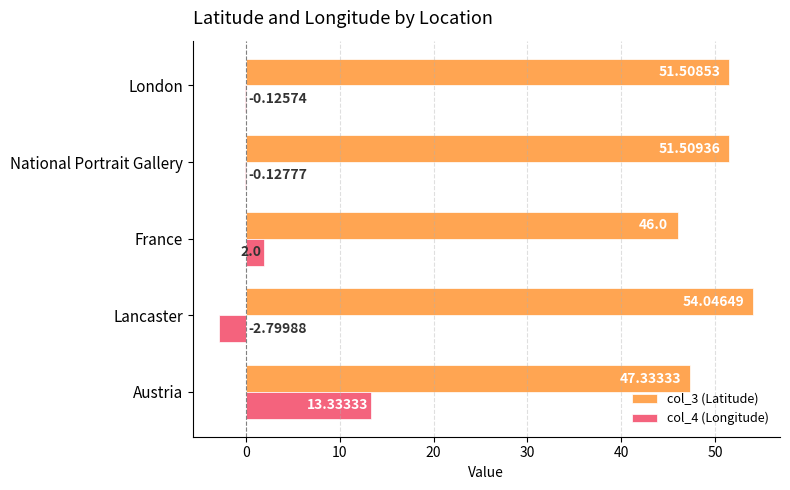

What is the sum of the col_3 (Latitude) values at London and National Portrait Gallery?

103.0